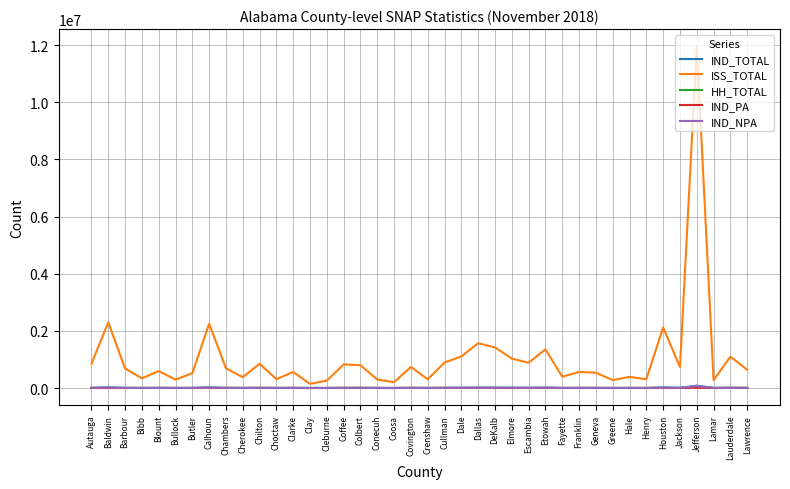

The value of ISS_TOTAL at Chambers is 689664. True or false?

True